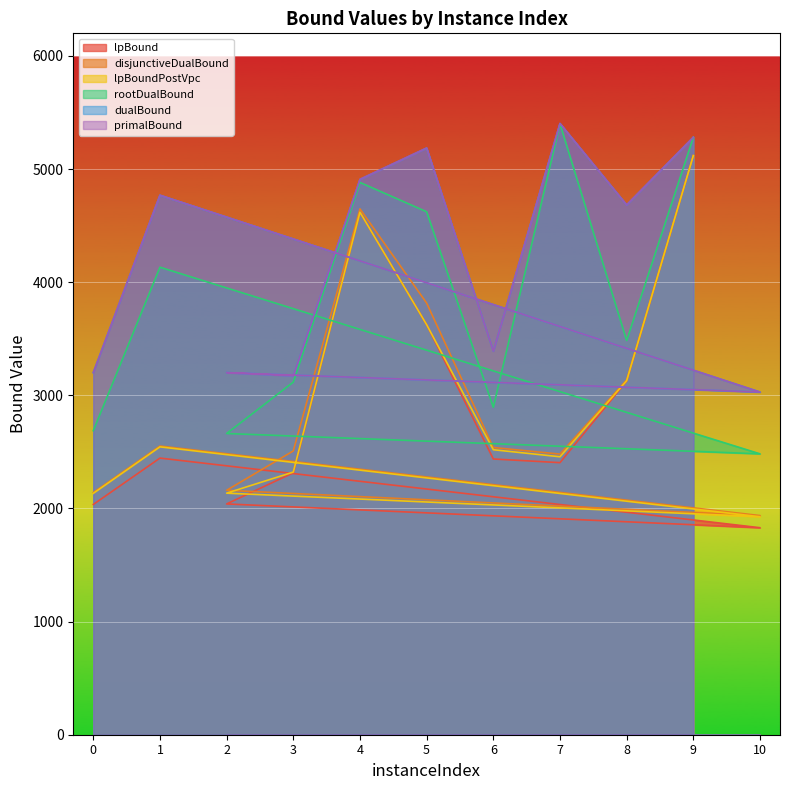

The lpBoundPostVpc series shows 4684.5 at 8. True or false?

False